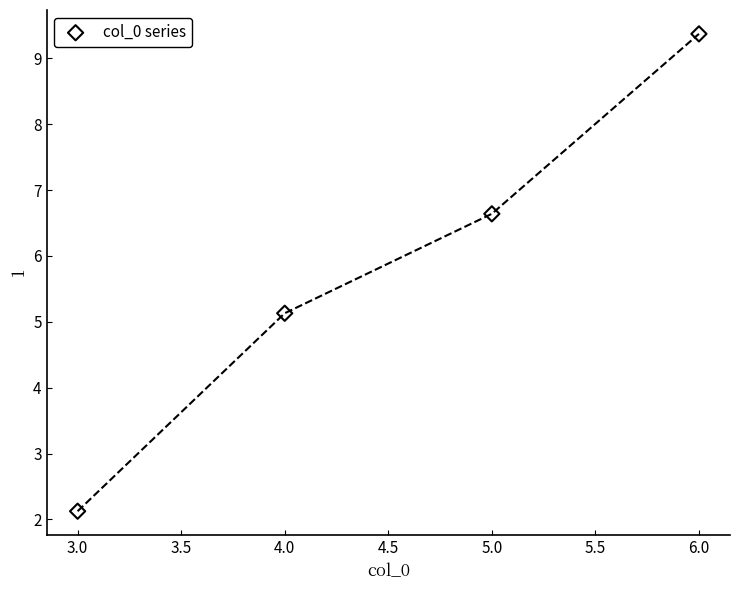

What is the range of X values (max minus min)?

3.0